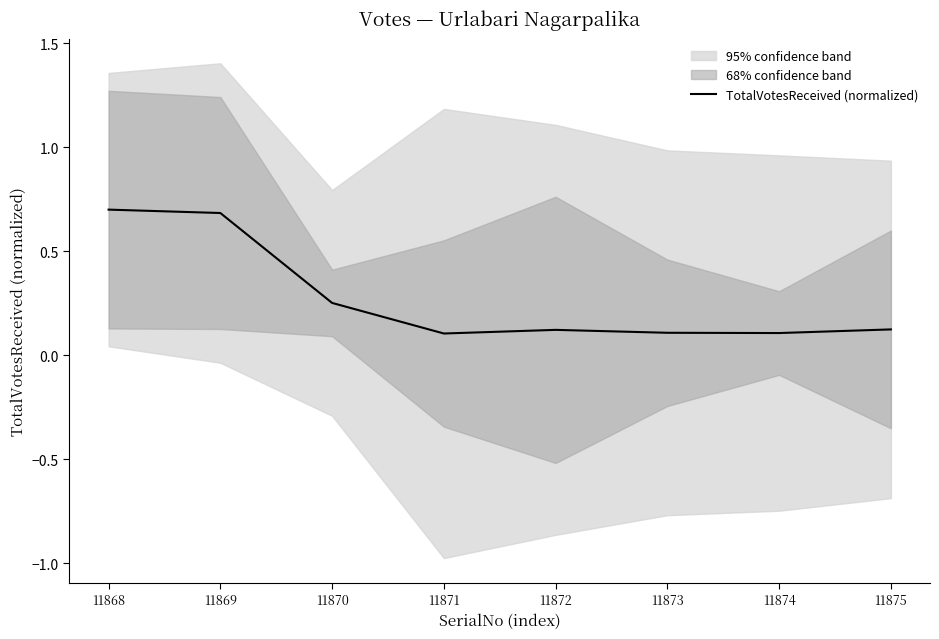

Which category has the highest value across all series?

11868